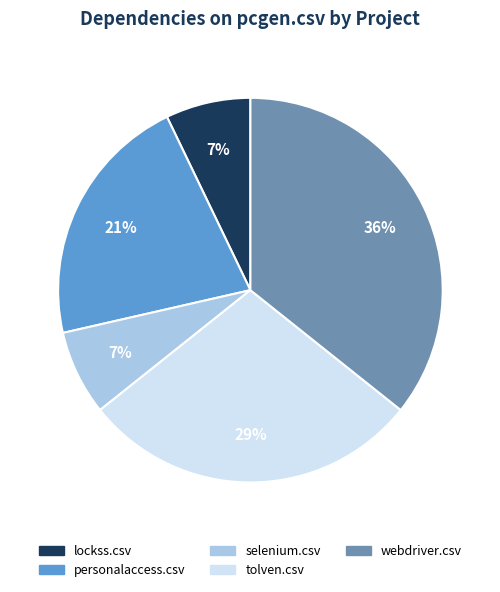

To the nearest percent, what is the average slice percentage?

20%